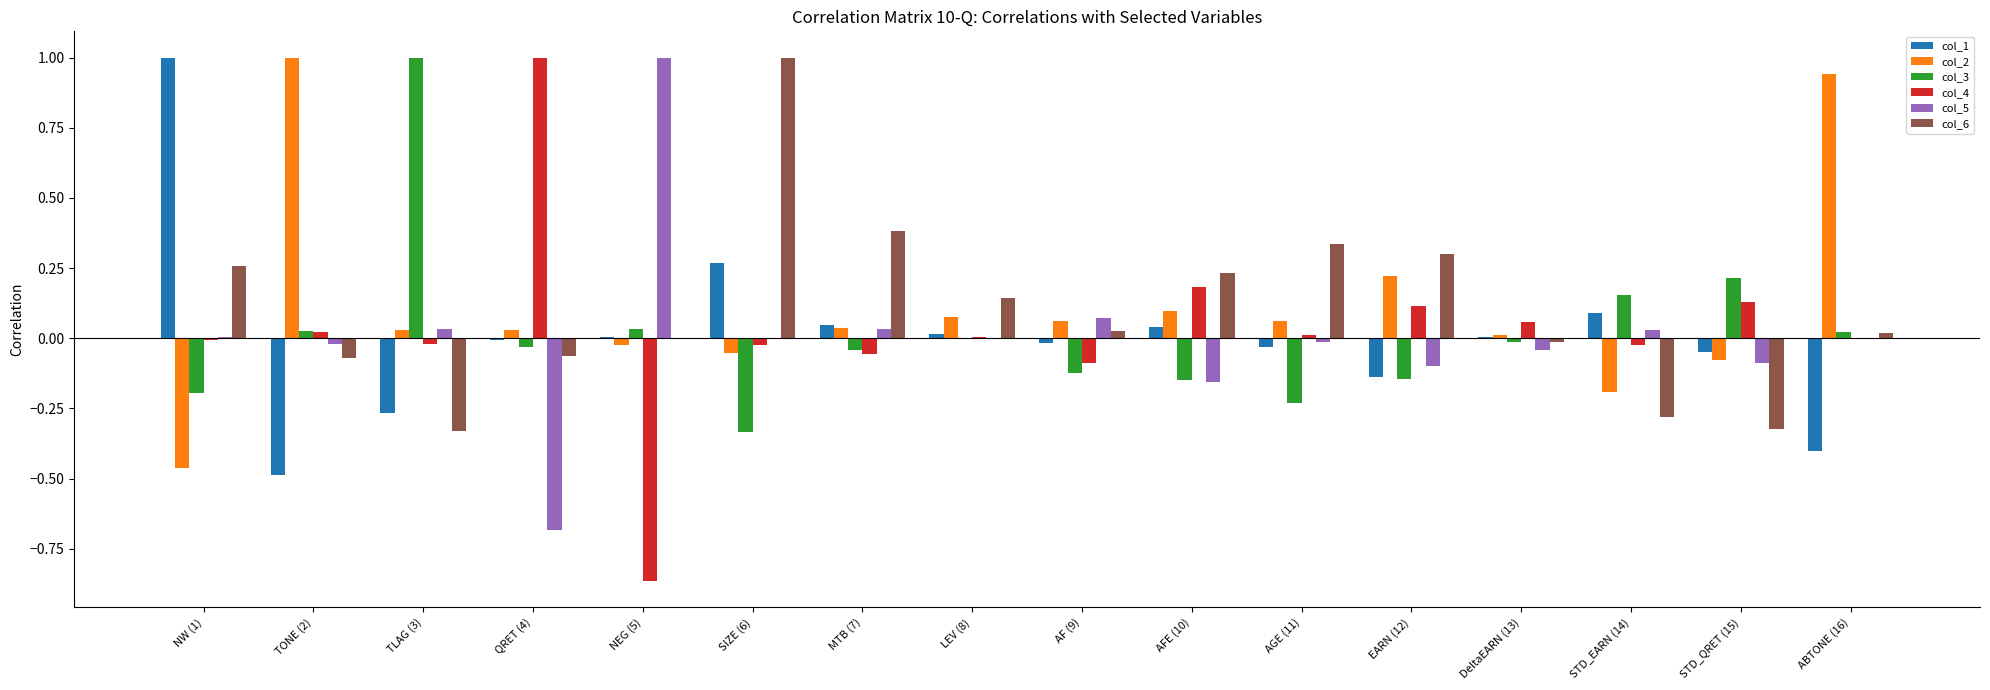

What is the greatest value displayed?

1.0